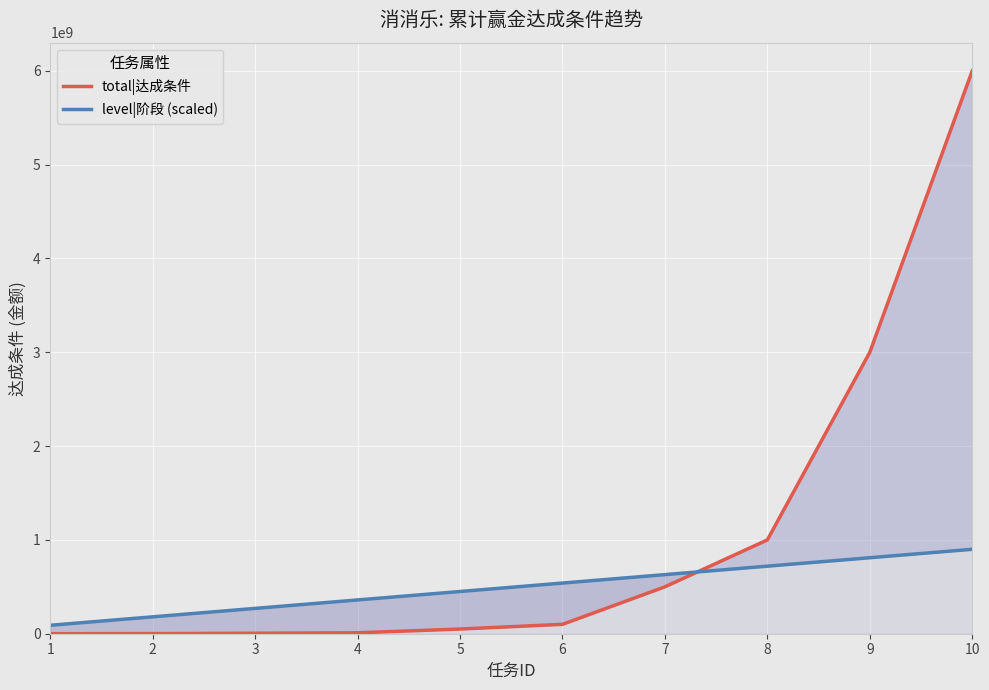

List the labels in order of level|阶段 (scaled) value, largest first.

10, 9, 8, 7, 6, 5, 4, 3, 2, 1